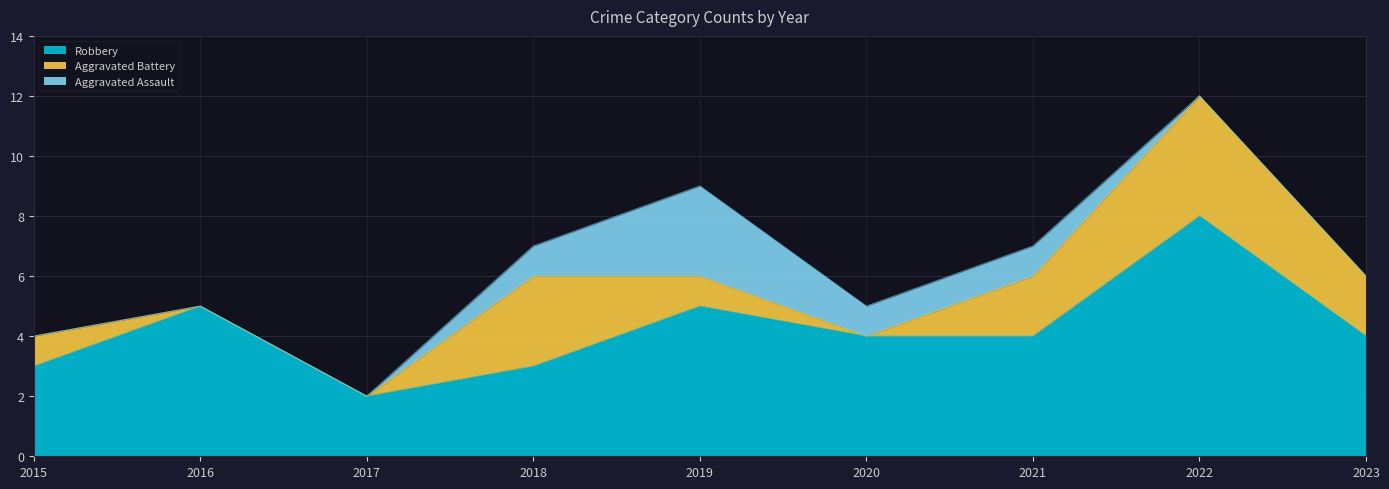

What is the difference between the second highest and minimum values in the Robbery series?

3